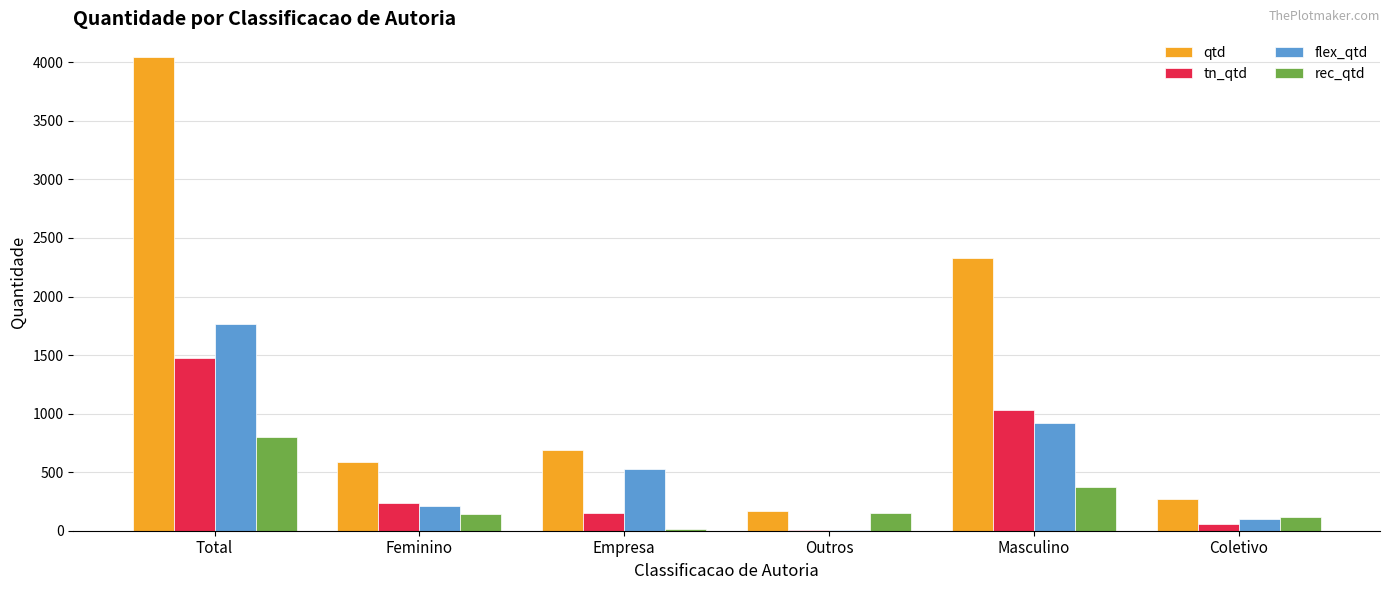

At which category is the sum across all series the highest?

Total